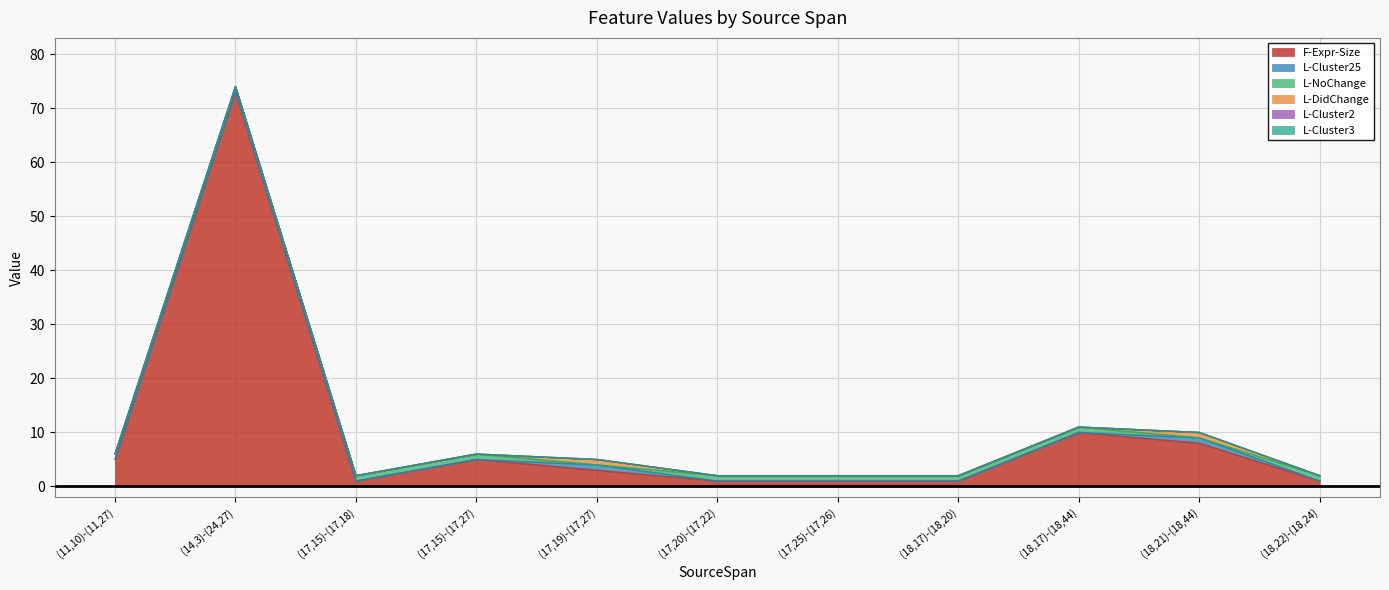

Count the L-Cluster25 values in the range 0 to 1.

11